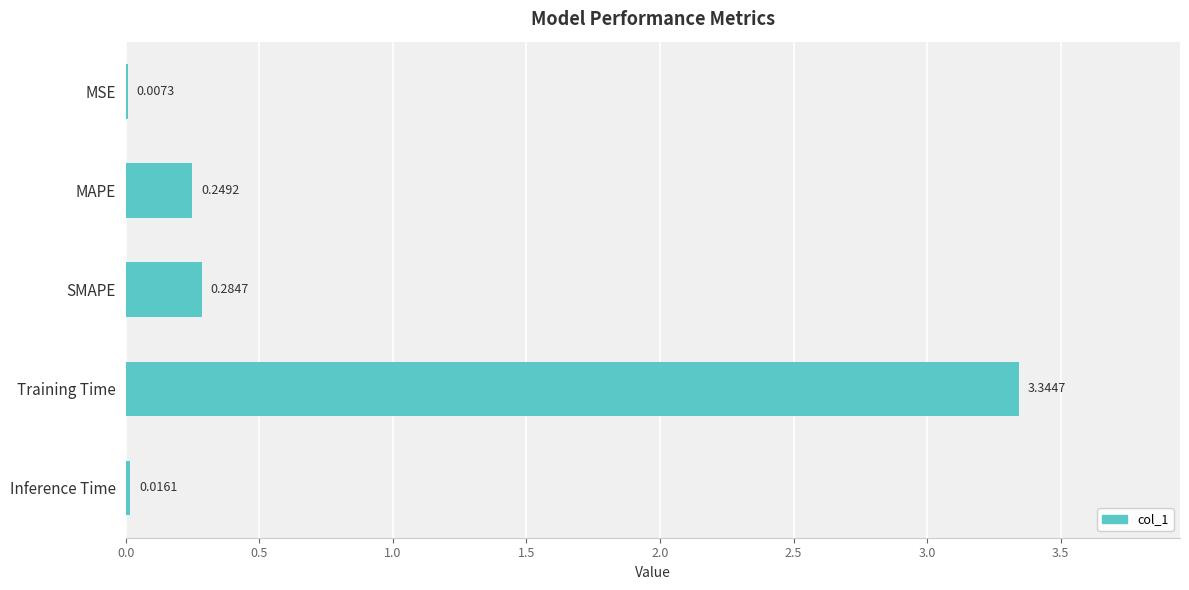

What is the sum of all values?

3.9